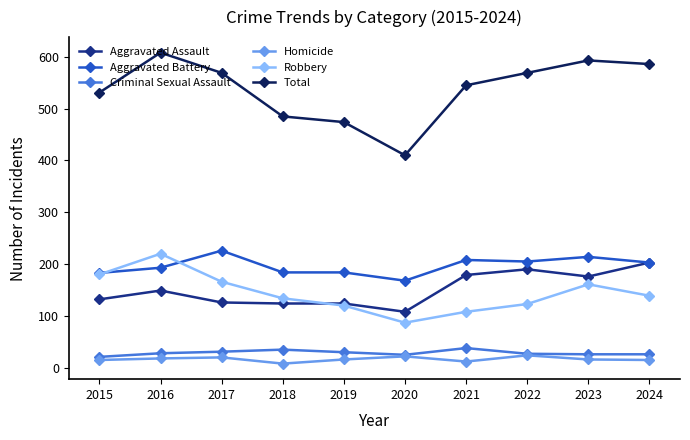

What is the total value across all series at 2024?

1172